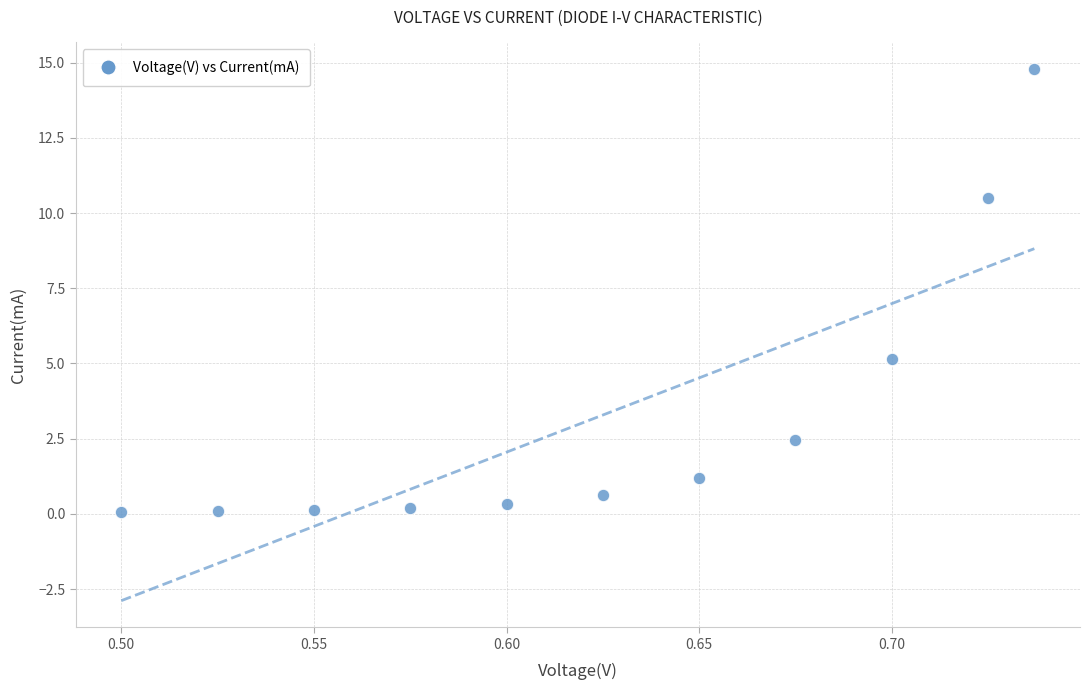

What Y value in the scatter plot is closest to 7?

5.2